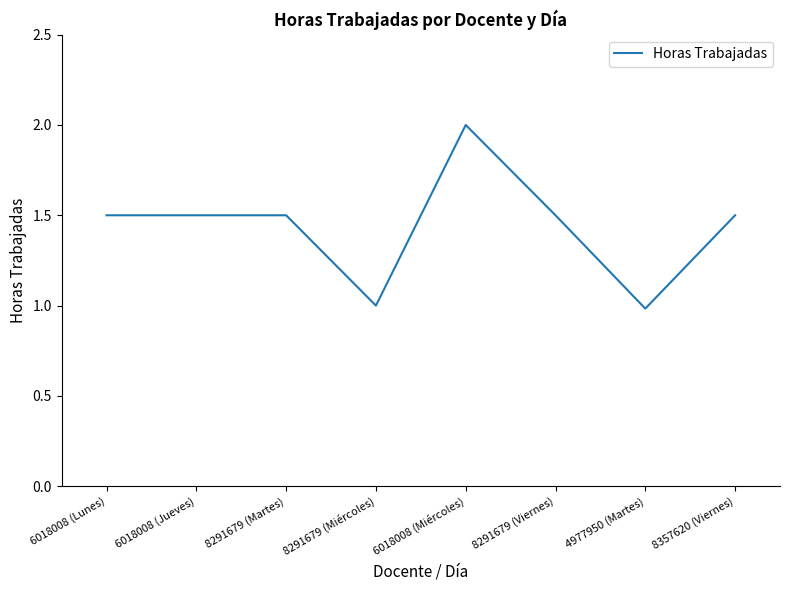

What is the sum of all values?

11.5